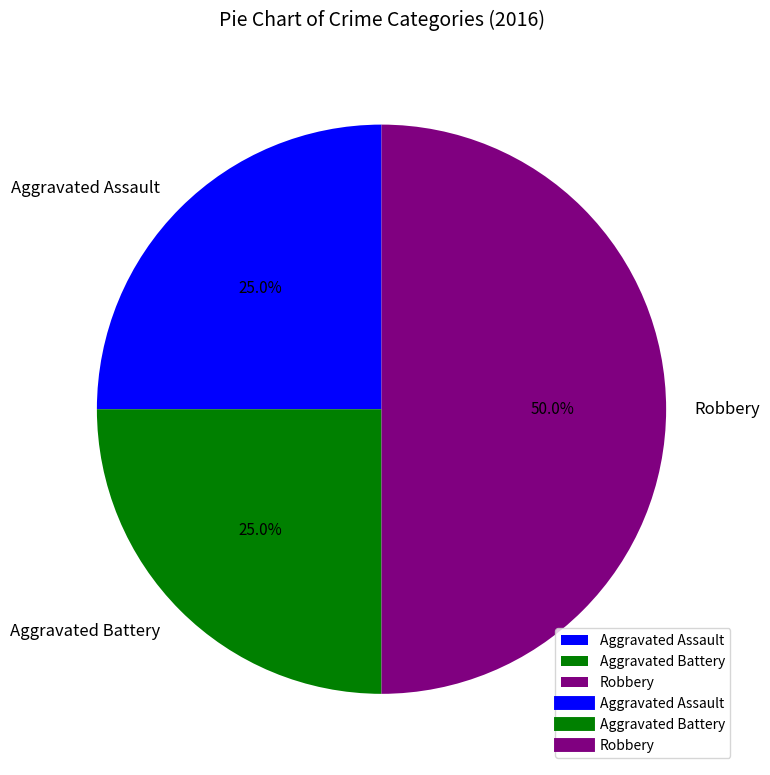

To the nearest percent, what is the combined percentage of Robbery and Aggravated Battery?

75%